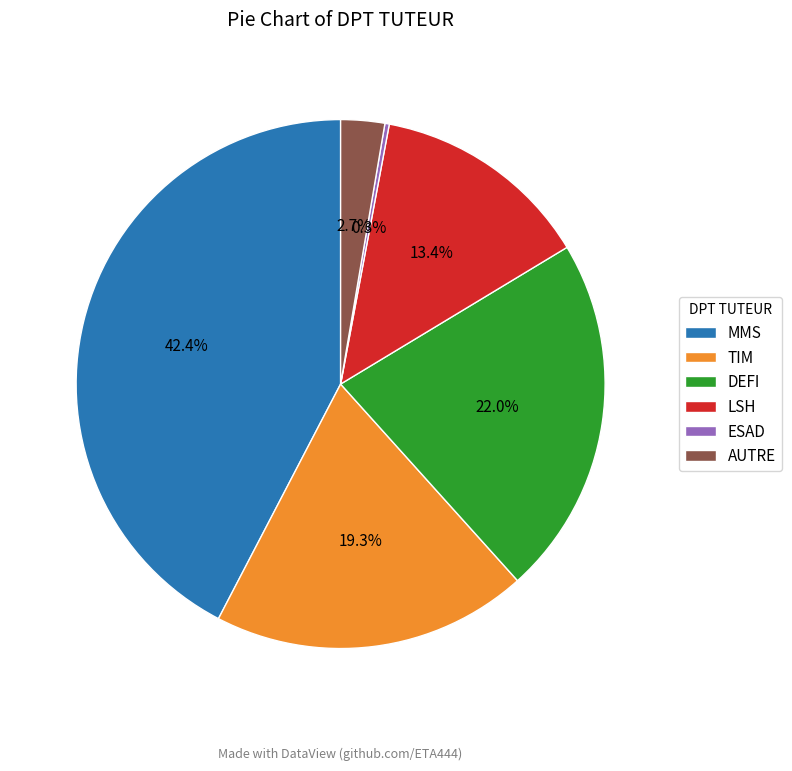

Does MMS represent more than half of the total?

No